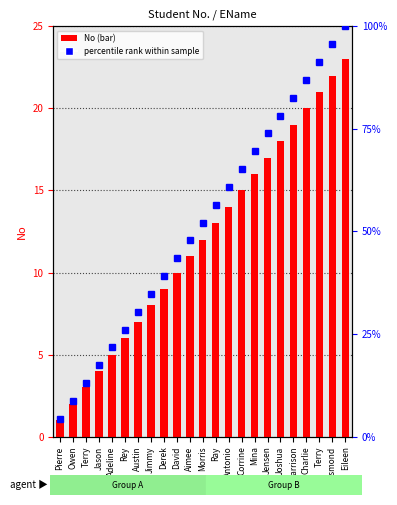

How many bars are there in total?

23